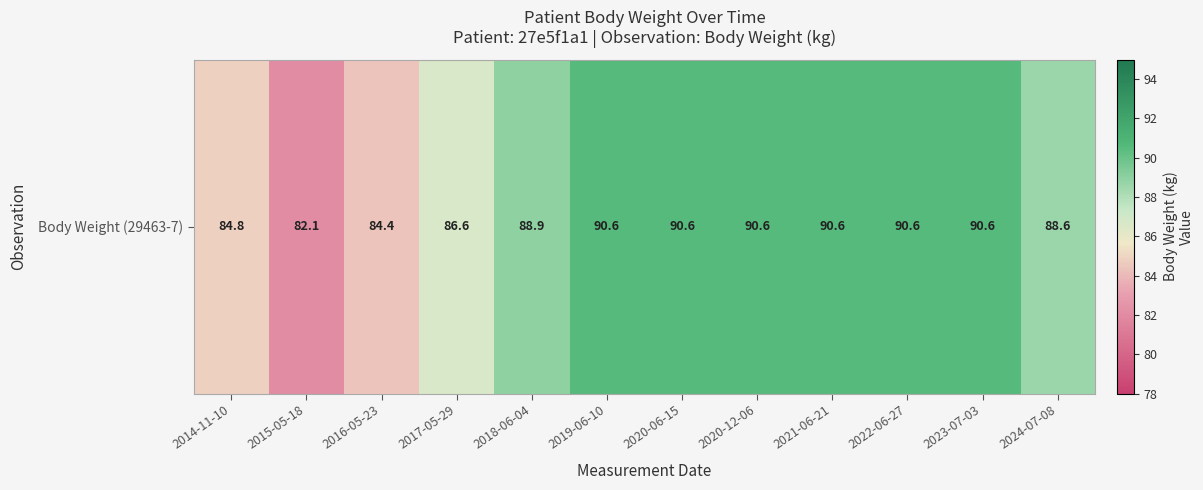

What is the average value?

88.2